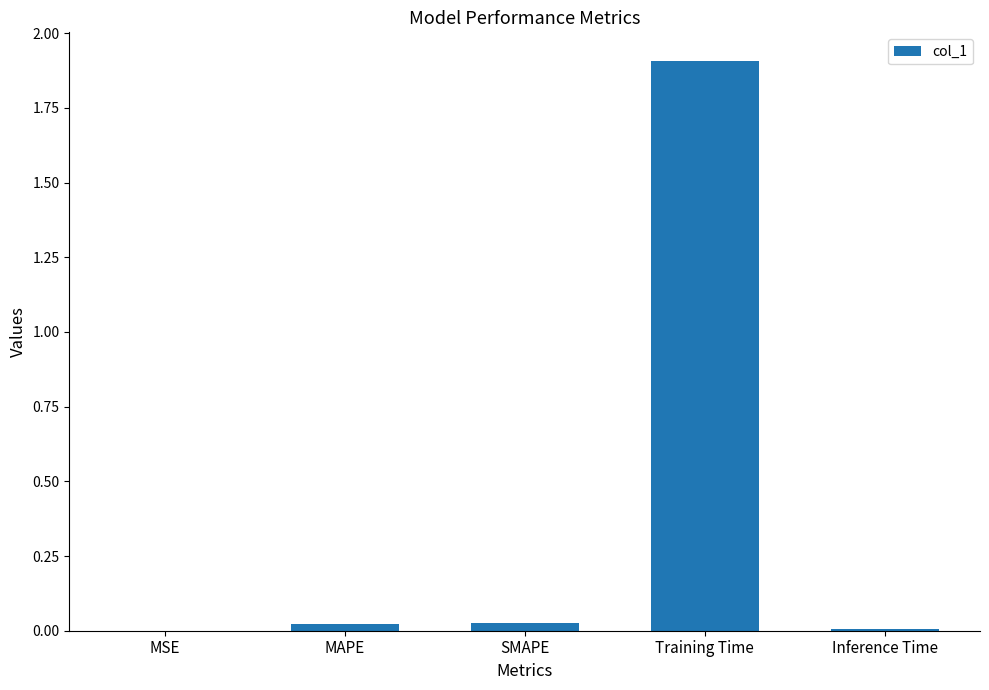

At which category does the chart reach its peak across all series?

Training Time